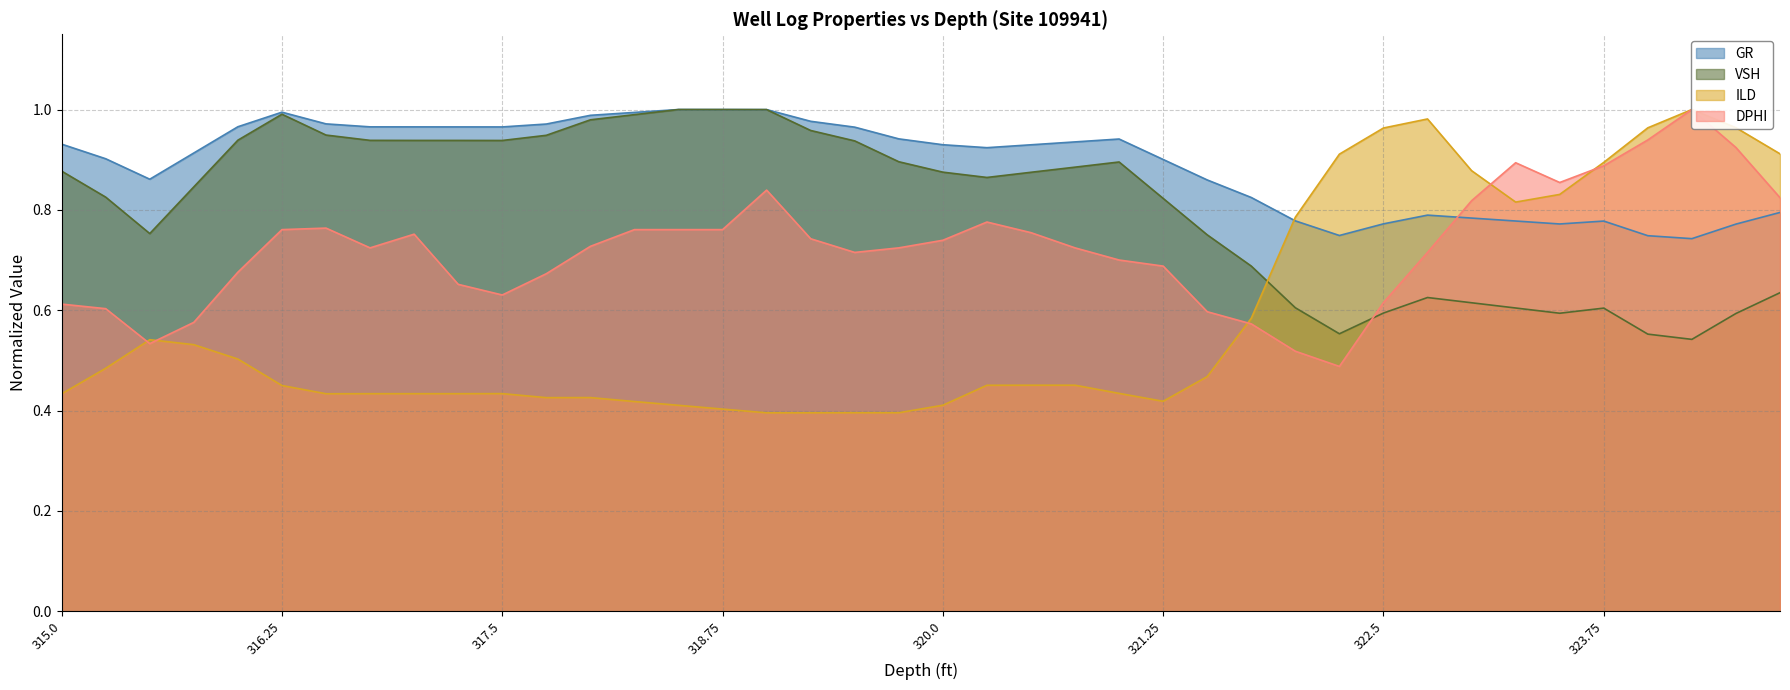

Which series changed the most between 317.75 and 321.25?

VSH